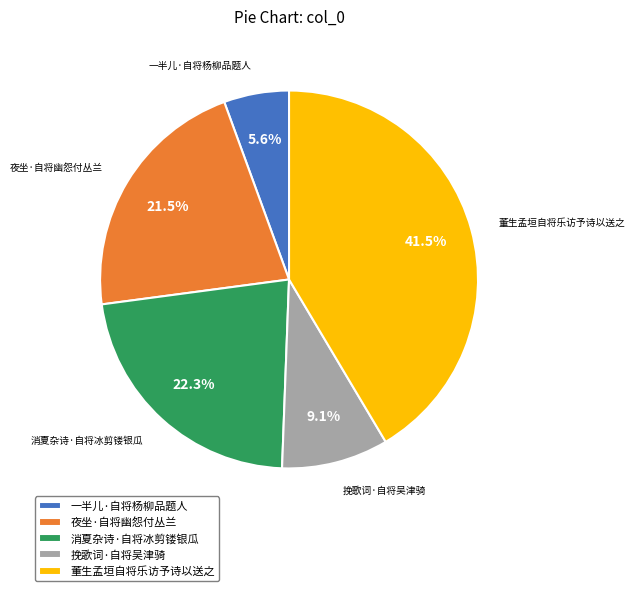

Count the number of slices in the pie.

5